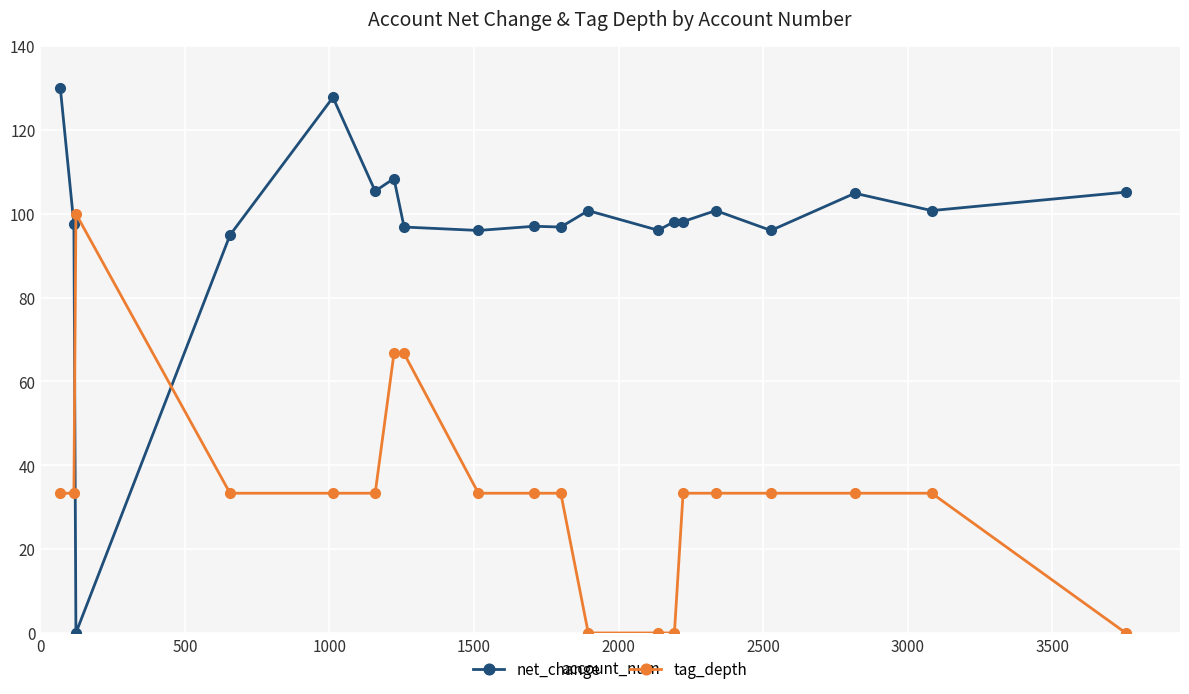

True or false: tag_depth has more than 0 interior local peaks.

True